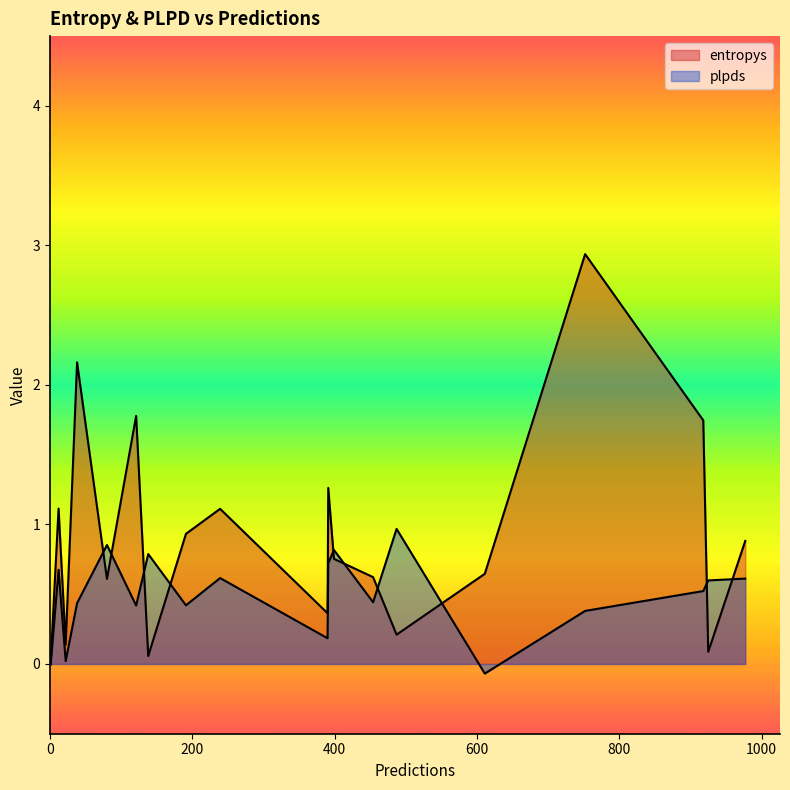

At which category is the sum across all series the highest?

752